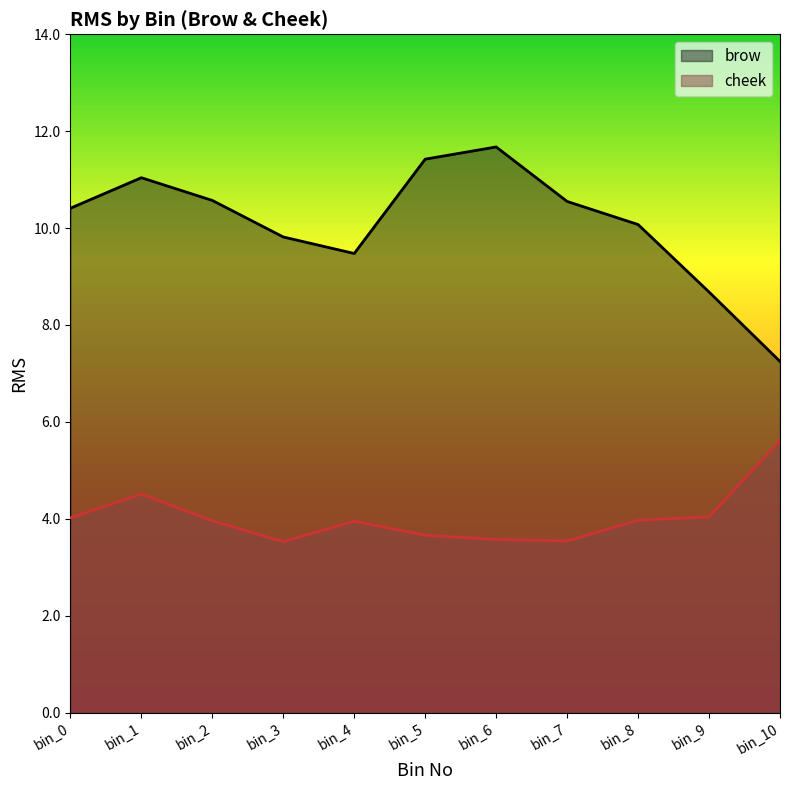

At which category is the sum across all series the highest?

bin_1